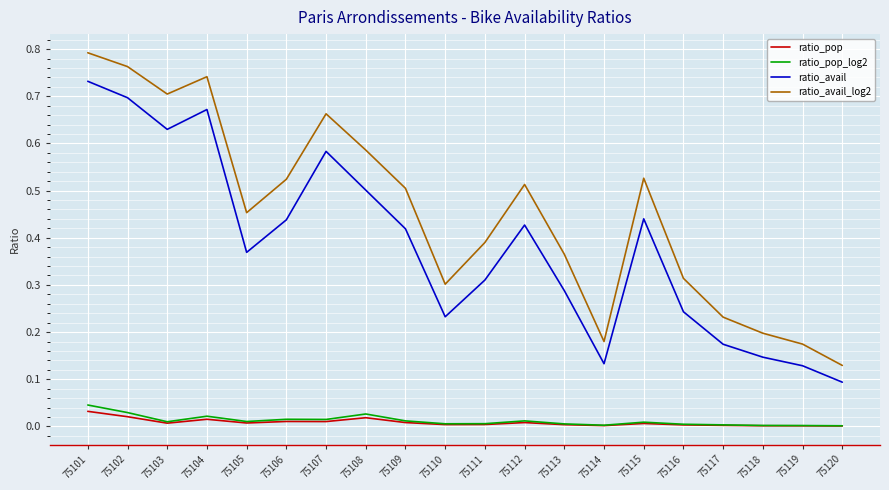

Rank the series by their maximum value, from highest to lowest.

ratio_avail_log2, ratio_avail, ratio_pop_log2, ratio_pop